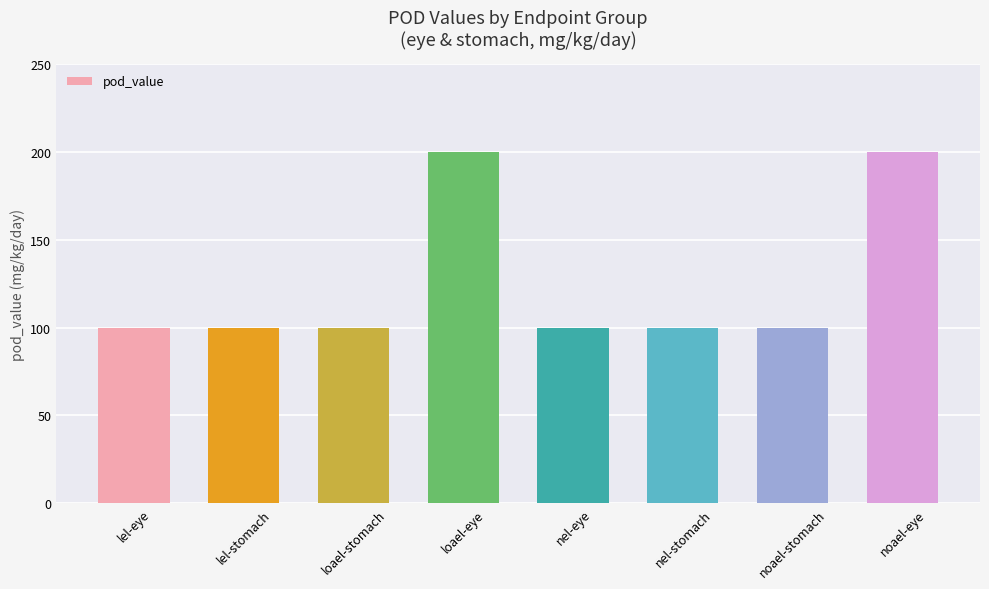

What is the smallest value displayed?

100